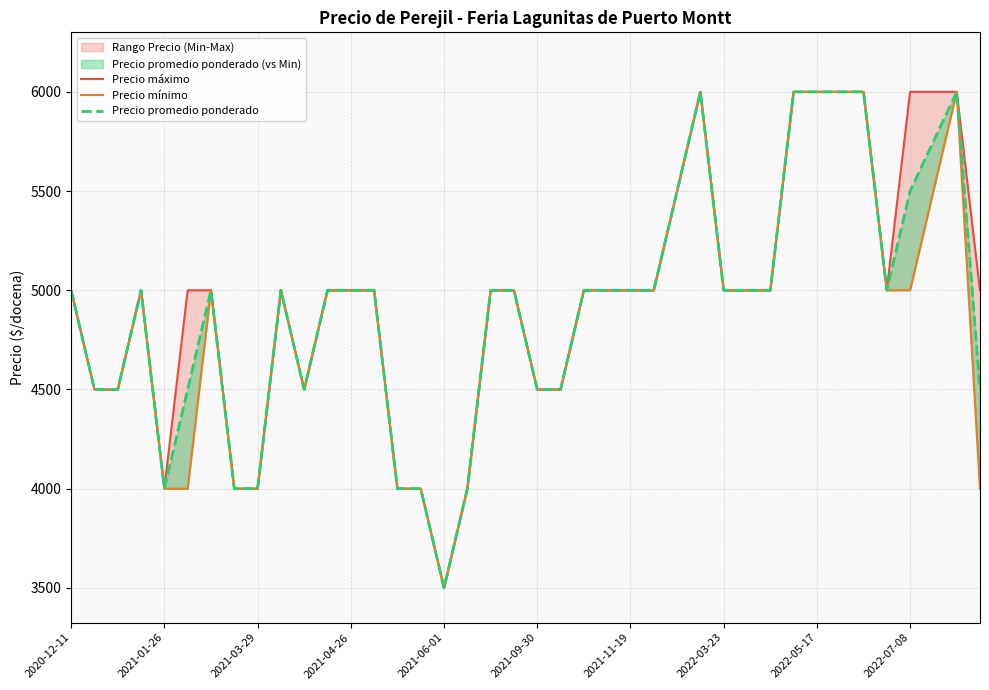

How many values in the Precio máximo series are below 5000?

12